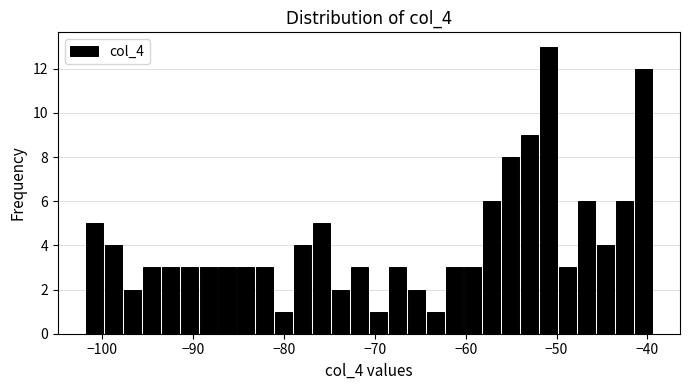

Read against the x-axis, roughly where is the centre of the tallest bar?

-51